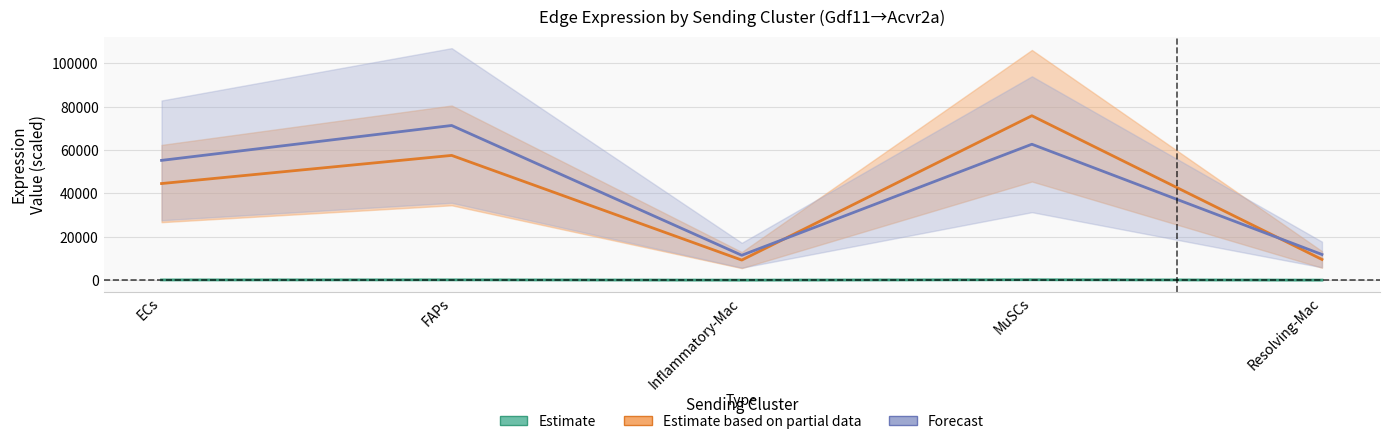

At MuSCs, list the series in order from largest to smallest.

Edge avg expr derived specificity, Edge total expression weight, Edge average expression weight